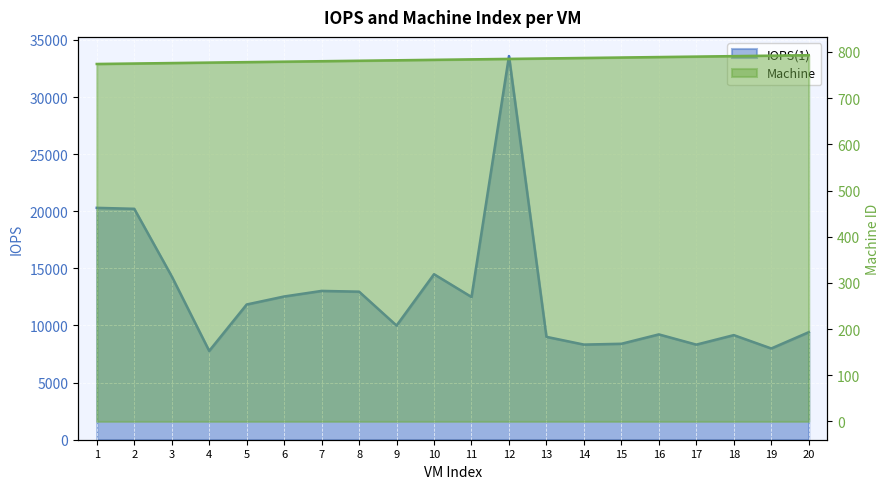

How many data points does each series have?

20